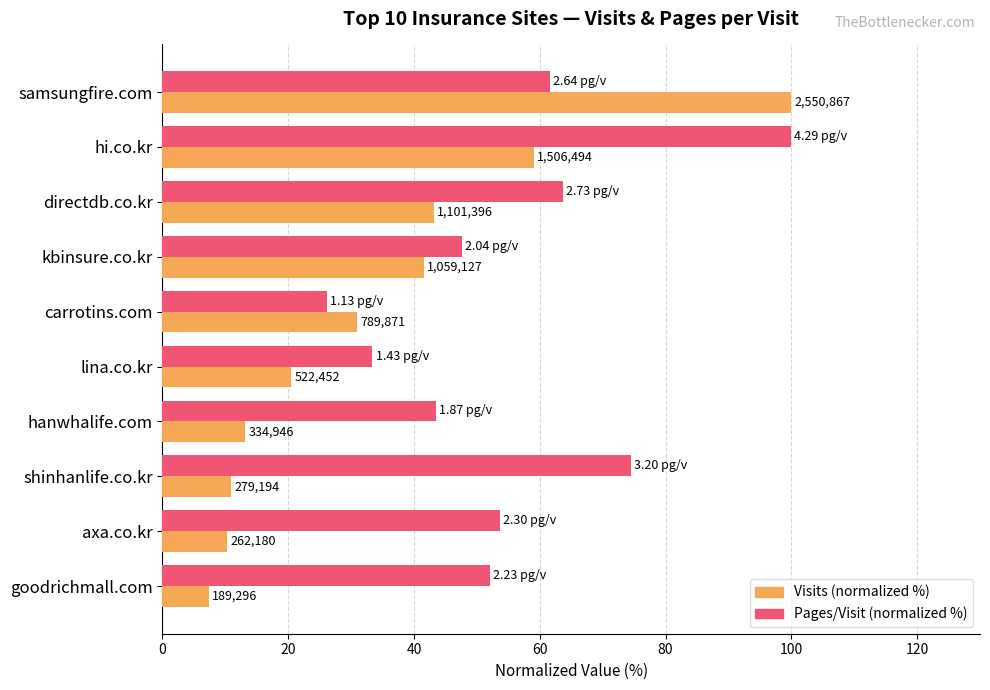

List the series in order of their overall mean, lowest first.

Visits (normalized %), Pages/Visit (normalized %)